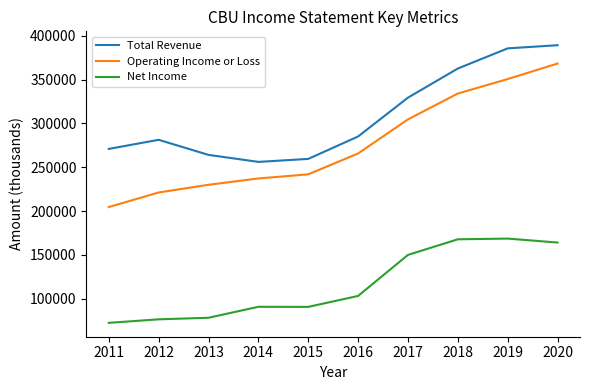

What is the average value of the Operating Income or Loss series?

275920